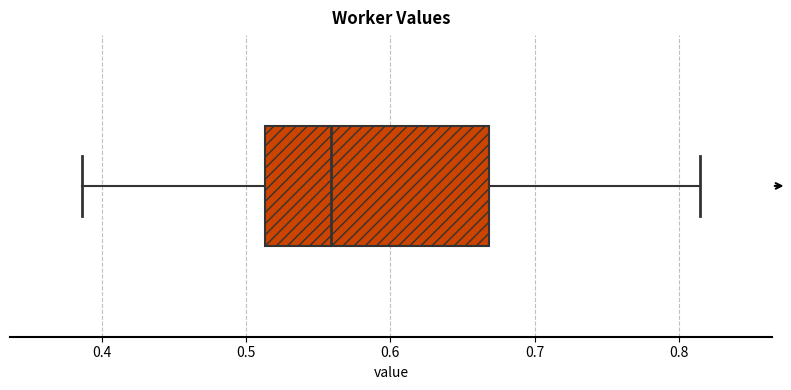

Transcribe this box plot: give where the median line is, the range the box spans, and where the two whiskers end, as read against the x-axis. The values are not printed on the chart, so give them approximately, as read against the axis.

median 0.56, box 0.51 to 0.67, whiskers 0.39 to 0.81